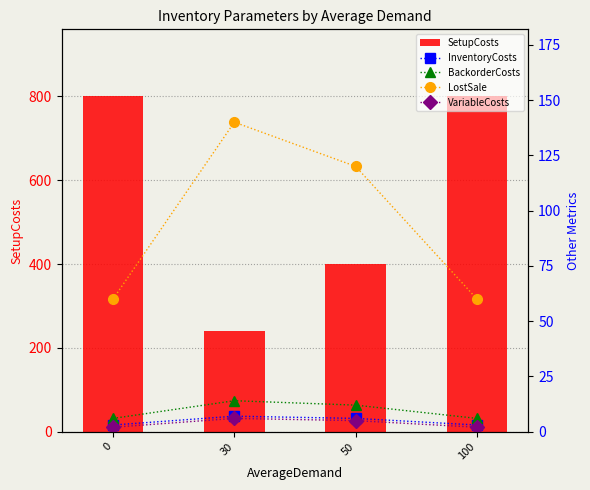

Rank the series at 30 from highest to lowest value.

SetupCosts, LostSale, BackorderCosts, InventoryCosts, VariableCosts